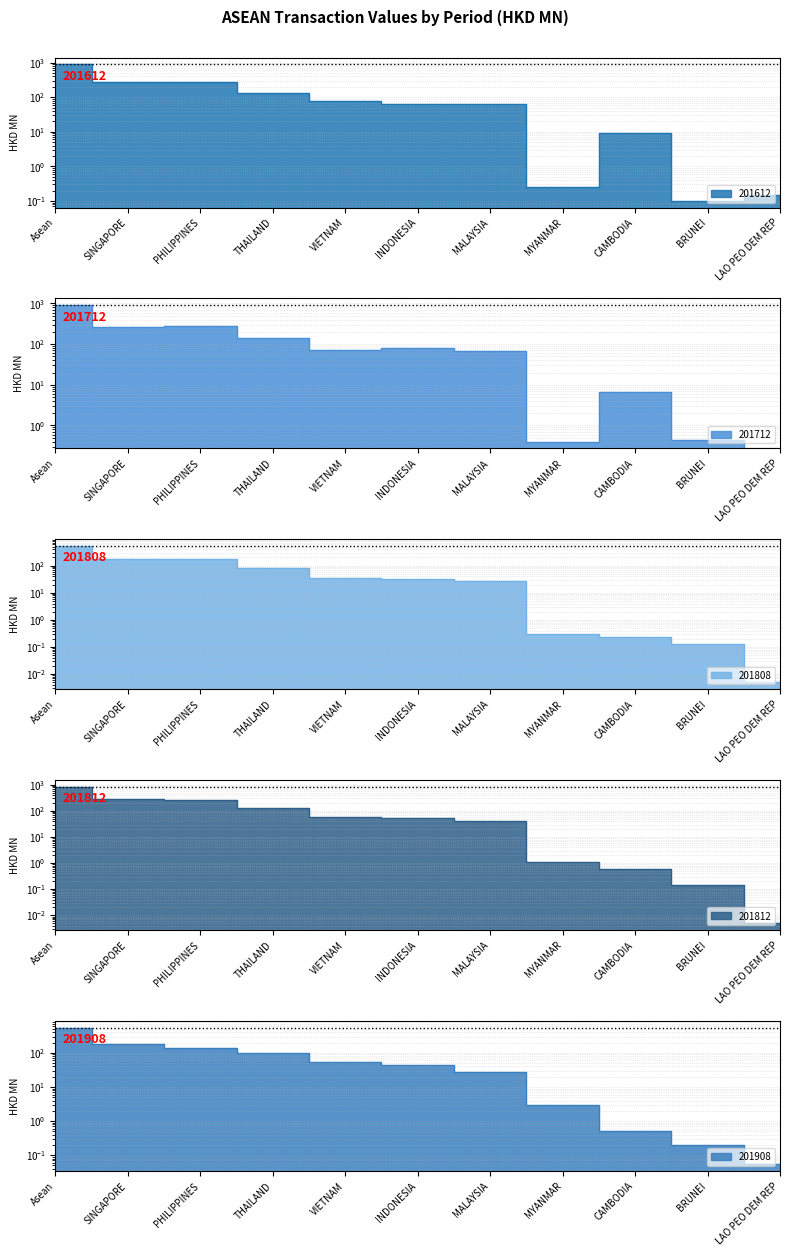

What are all the series names shown in the legend?

201612, 201712, 201808, 201812, 201908